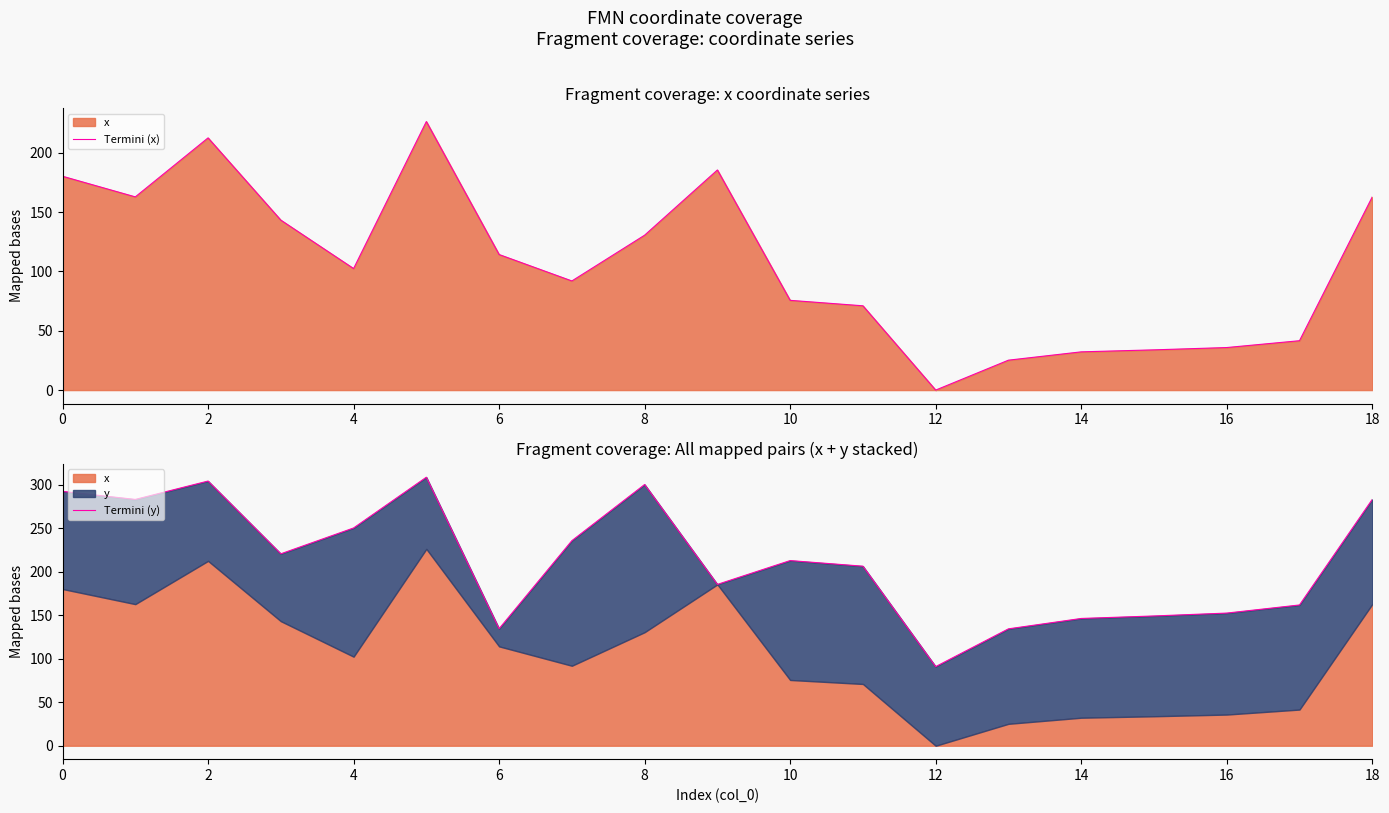

What is the label of the 6th point from the right?

13